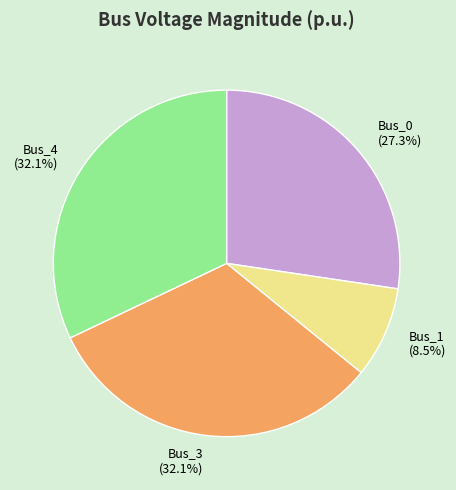

Which category has the smallest portion of the pie?

Bus_1 (8.5%)